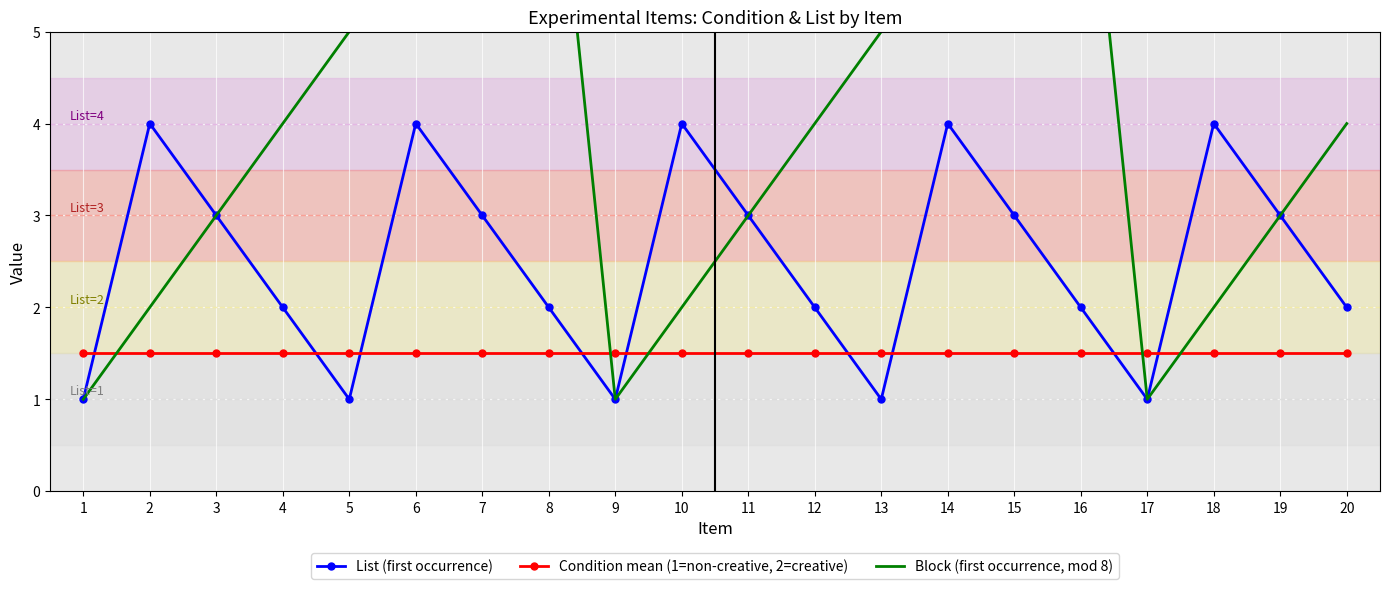

Which series has the widest spread of values?

Block (first occurrence, mod 8)